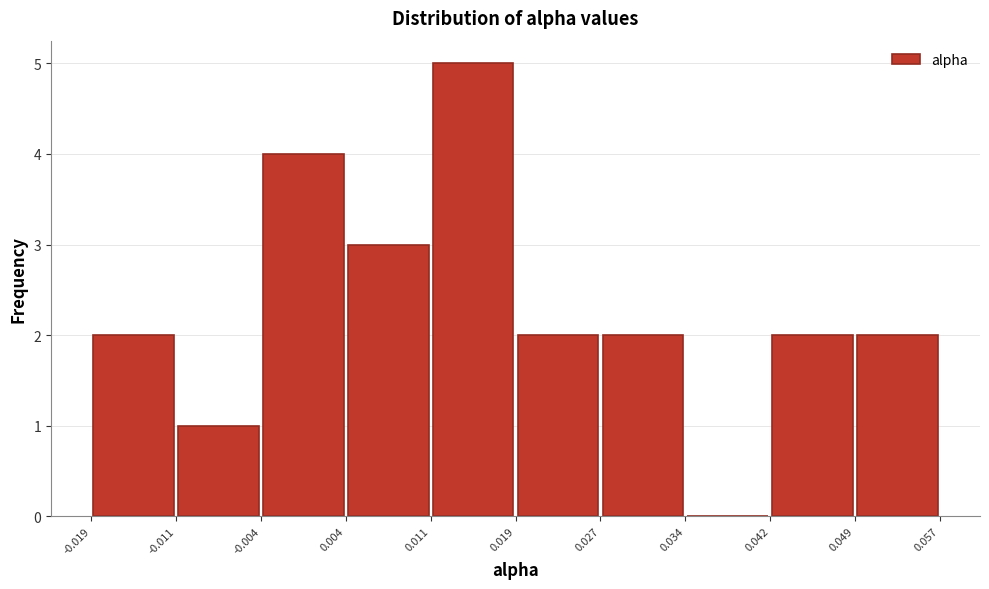

What is the height of the bar covering -0.019 to -0.011 on the x-axis? The values are not printed on the chart, so give them approximately, as read against the axis.

2